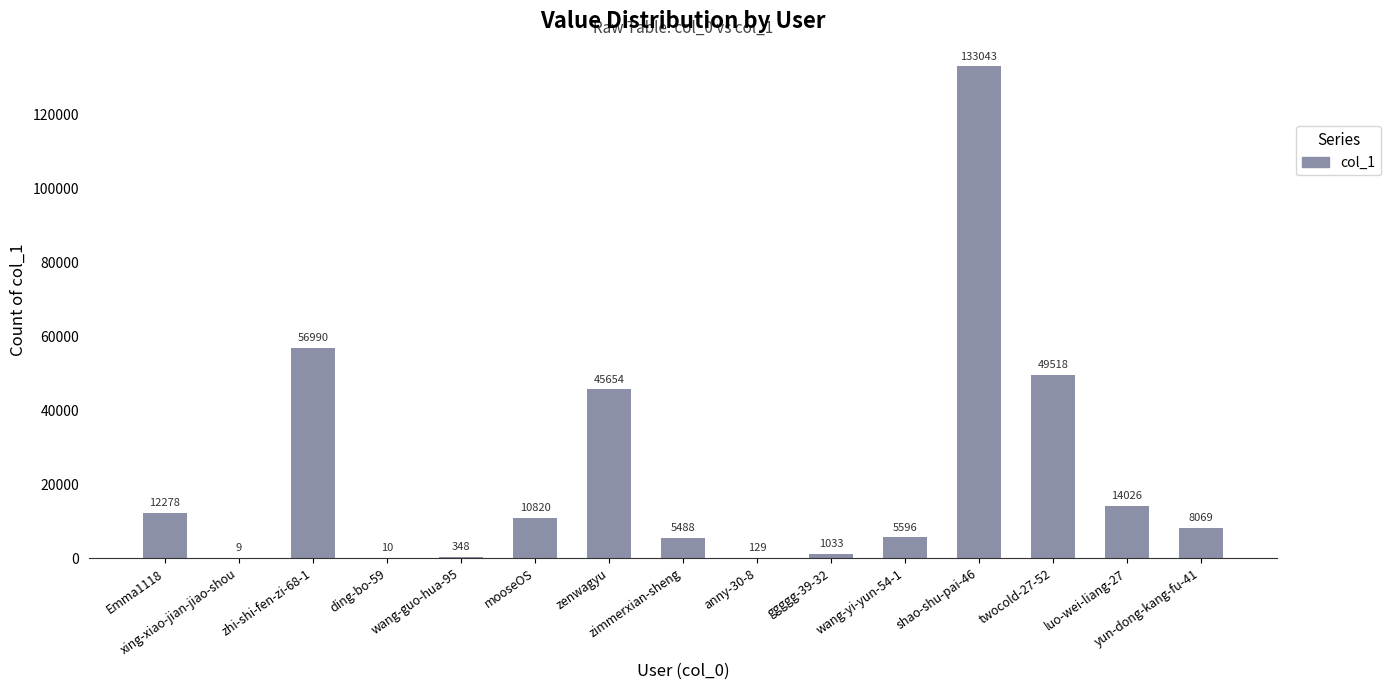

Reading right to left, extract all data points from this chart.

8069	14026	49518	133043	5596	1033	129	5488	45654	10820	348	10	56990	9	12278